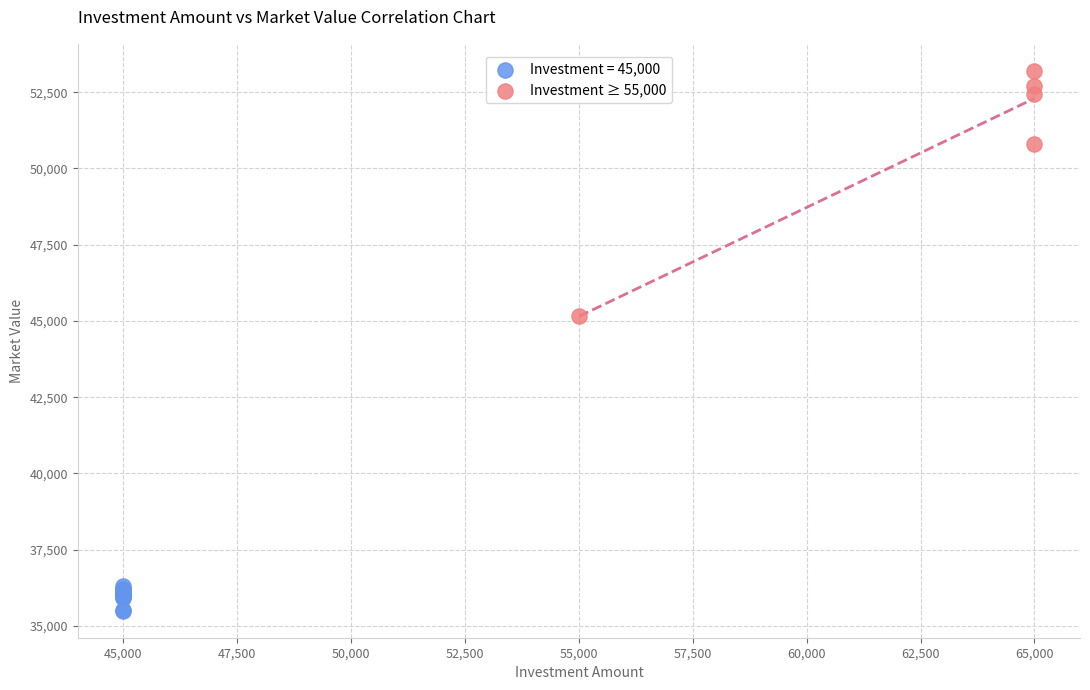

Which series reaches the maximum Y coordinate?

Investment ≥ 55,000